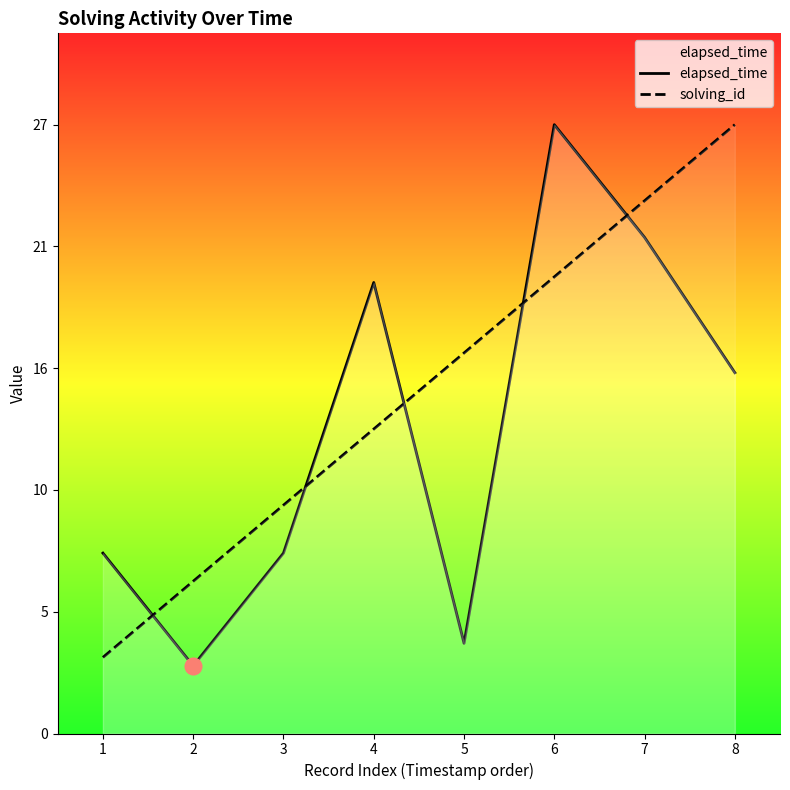

After their last crossing, which series has the higher values: solving_id or elapsed_time?

solving_id